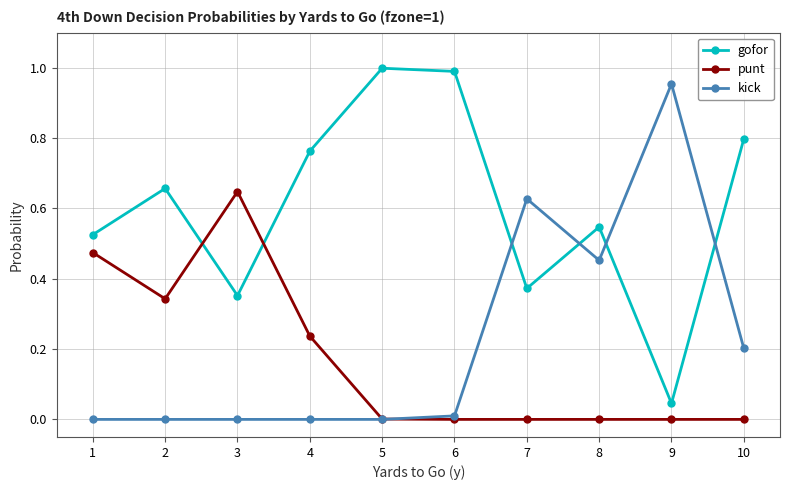

Where is the first local maximum for punt?

3